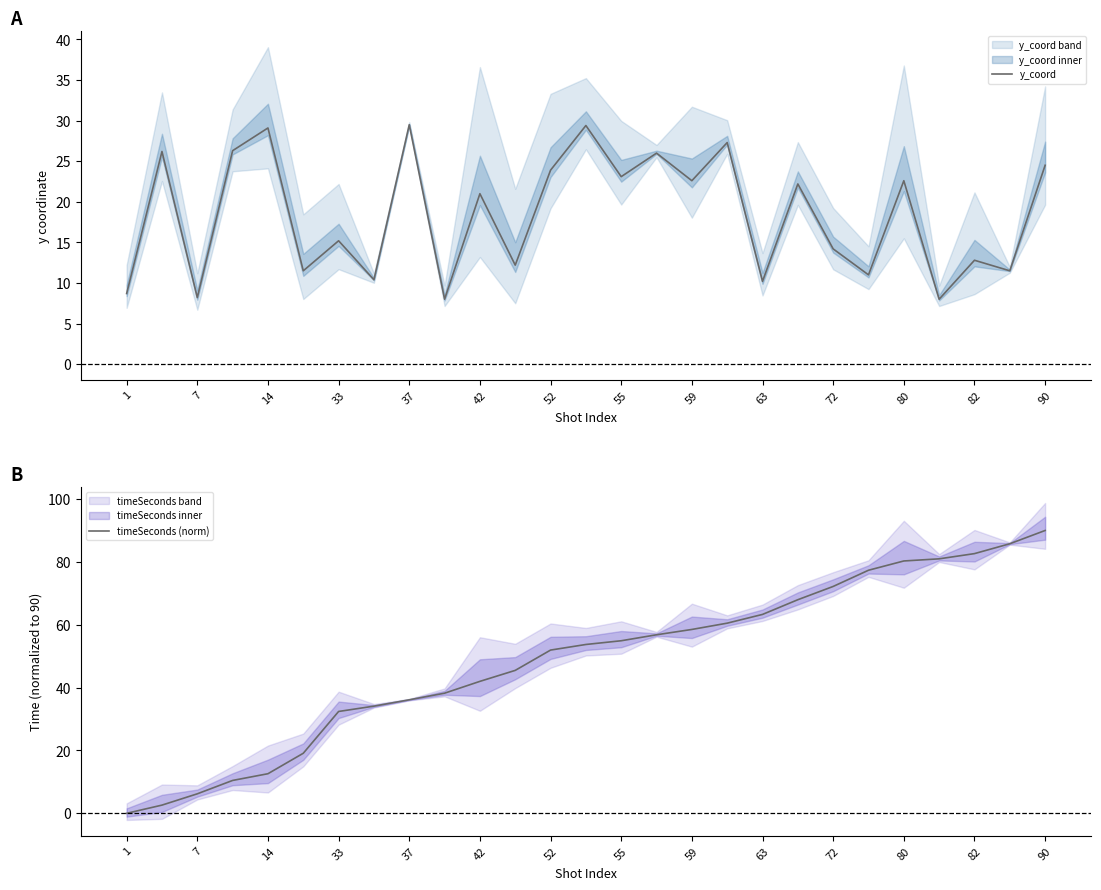

At how many categories does at least one series exceed 8?

27